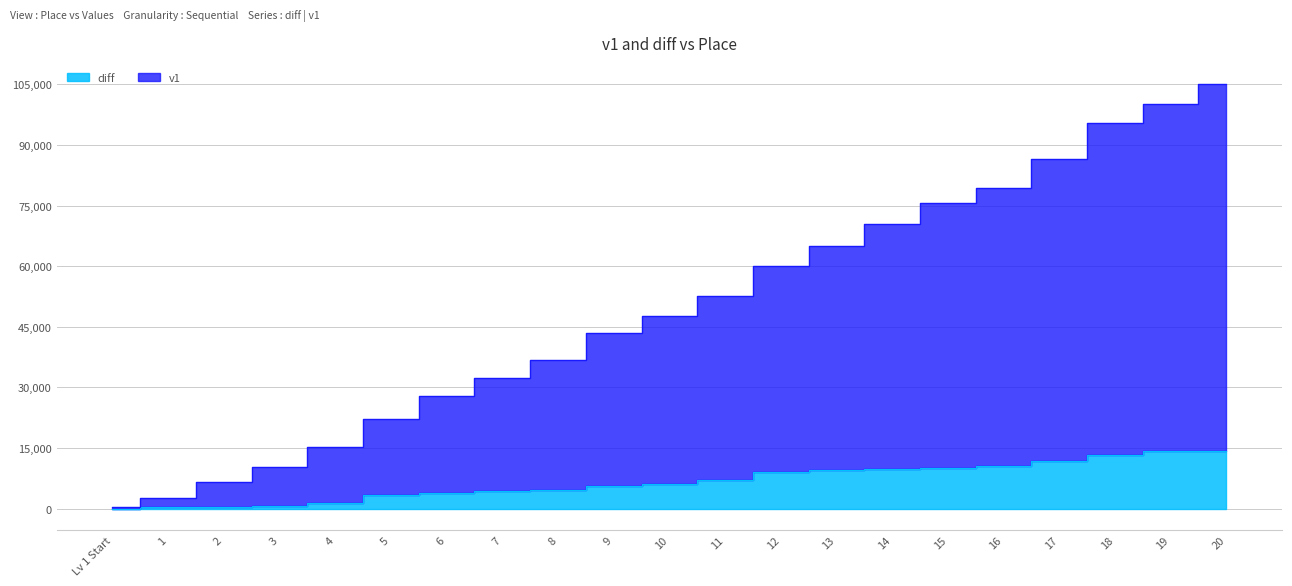

What is the value of the diff point at the 9th from the left?

4667